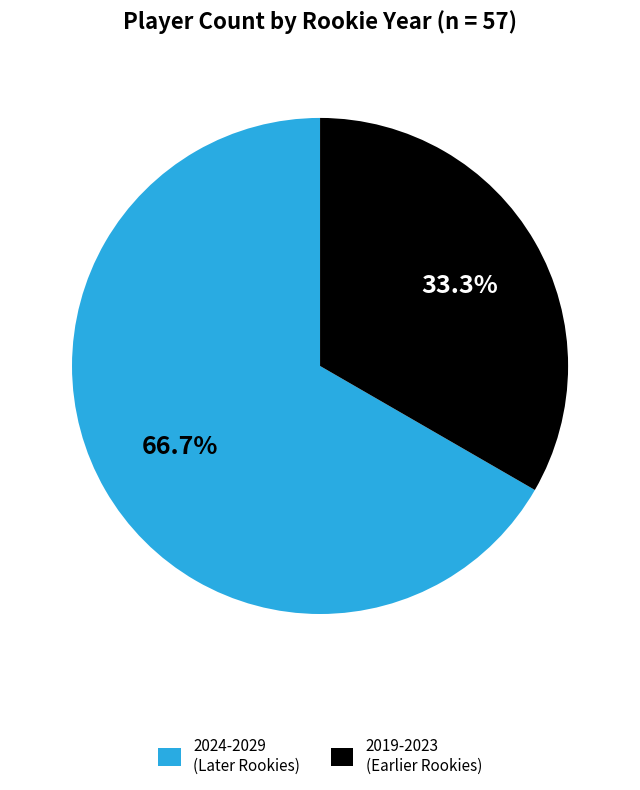

Rank the categories by value from highest to lowest.

2024-2029 (Later Rookies), 2019-2023 (Earlier Rookies)